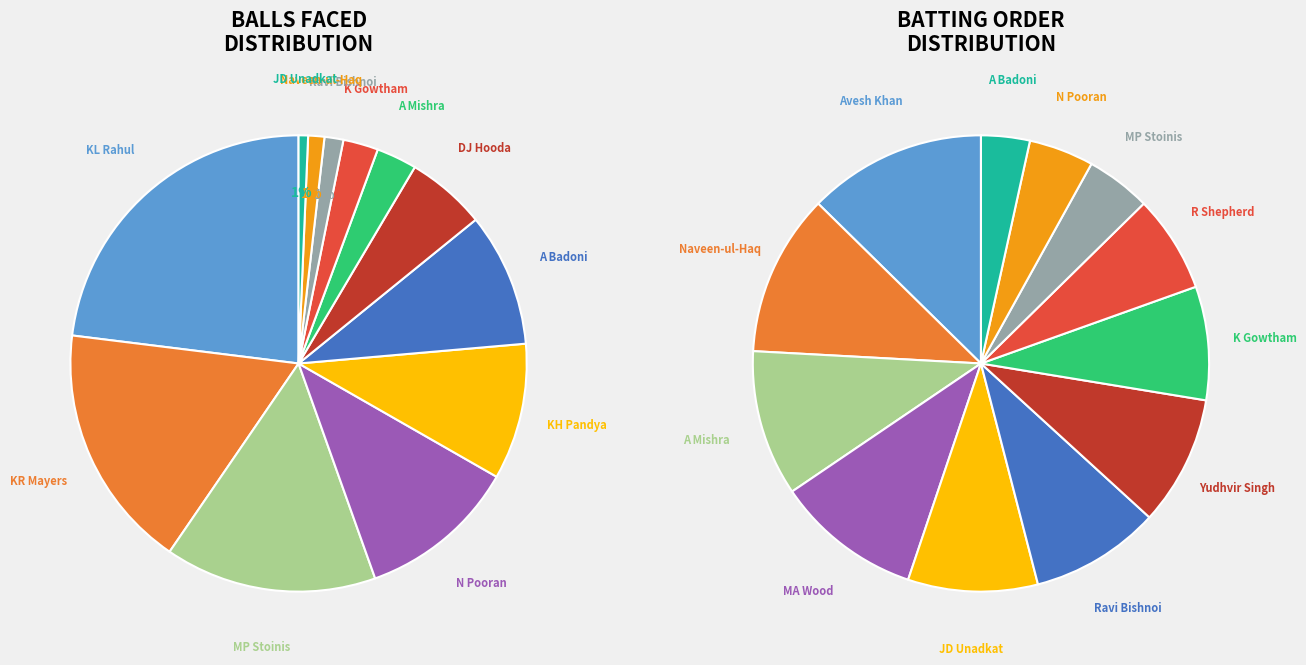

True or false: KL Rahul accounts for 23% of the total.

True